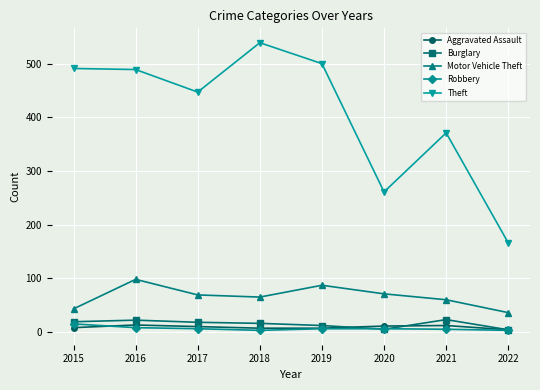

At how many categories does at least one series exceed 345?

6